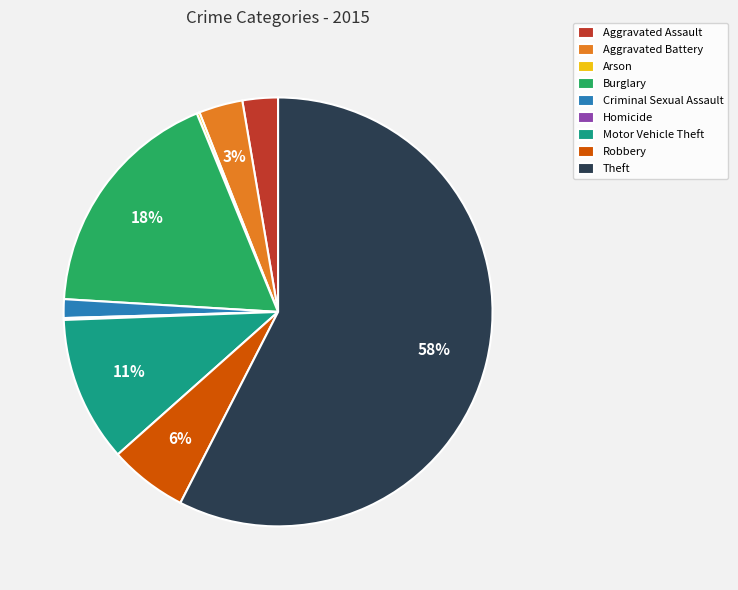

To the nearest percent, what portion does Criminal Sexual Assault represent?

1%